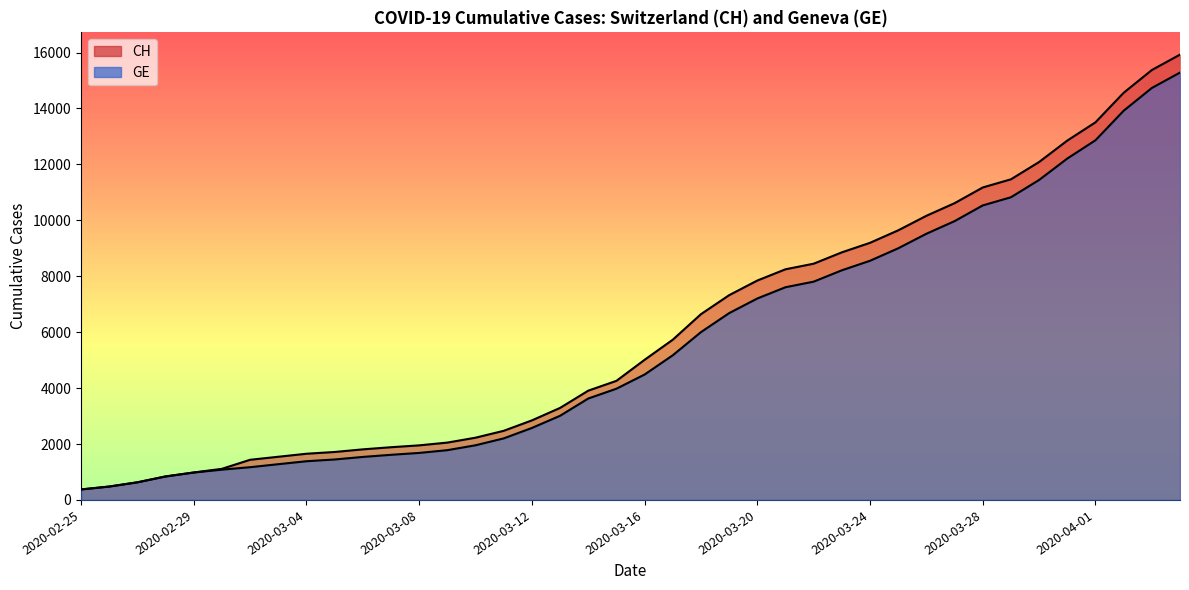

Reading left to right, list all the values displayed in this chart.

CH: 2020-02-25=375	2020-02-26=479	2020-02-27=630	2020-02-28=840	2020-02-29=981	2020-03-01=1113	2020-03-02=1436	2020-03-03=1544	2020-03-04=1652	2020-03-05=1715	2020-03-06=1809	2020-03-07=1885	2020-03-08=1952	2020-03-09=2051	2020-03-10=2226	2020-03-11=2472	2020-03-12=2845	2020-03-13=3291	2020-03-14=3908	2020-03-15=4259	2020-03-16=5012	2020-03-17=5731	2020-03-18=6644	2020-03-19=7323	2020-03-20=7847	2020-03-21=8249	2020-03-22=8449	2020-03-23=8855	2020-03-24=9196	2020-03-25=9642	2020-03-26=10162	2020-03-27=10613	2020-03-28=11175	2020-03-29=11467	2020-03-30=12086	2020-03-31=12852	2020-04-01=13505	2020-04-02=14561	2020-04-03=15375	2020-04-04=15926
GE: 2020-02-25=375	2020-02-26=479	2020-02-27=630	2020-02-28=840	2020-02-29=981	2020-03-01=1083	2020-03-02=1171	2020-03-03=1278	2020-03-04=1384	2020-03-05=1447	2020-03-06=1538	2020-03-07=1614	2020-03-08=1681	2020-03-09=1780	2020-03-10=1955	2020-03-11=2201	2020-03-12=2574	2020-03-13=3010	2020-03-14=3627	2020-03-15=3978	2020-03-16=4485	2020-03-17=5174	2020-03-18=6002	2020-03-19=6681	2020-03-20=7205	2020-03-21=7607	2020-03-22=7807	2020-03-23=8213	2020-03-24=8554	2020-03-25=9000	2020-03-26=9520	2020-03-27=9971	2020-03-28=10533	2020-03-29=10825	2020-03-30=11444	2020-03-31=12210	2020-04-01=12863	2020-04-02=13919	2020-04-03=14733	2020-04-04=15284